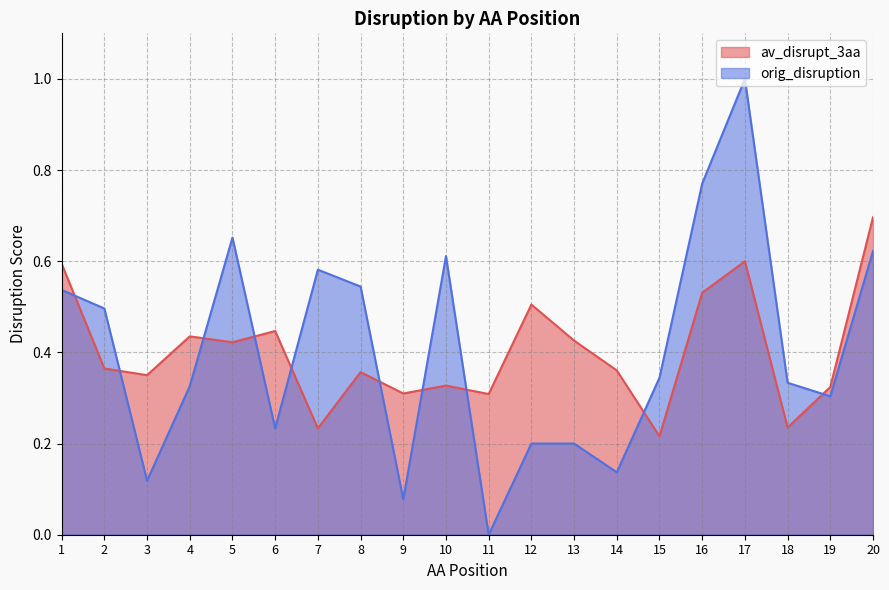

True or false: av_disrupt_3aa has a value of 0.2 at 18.

True